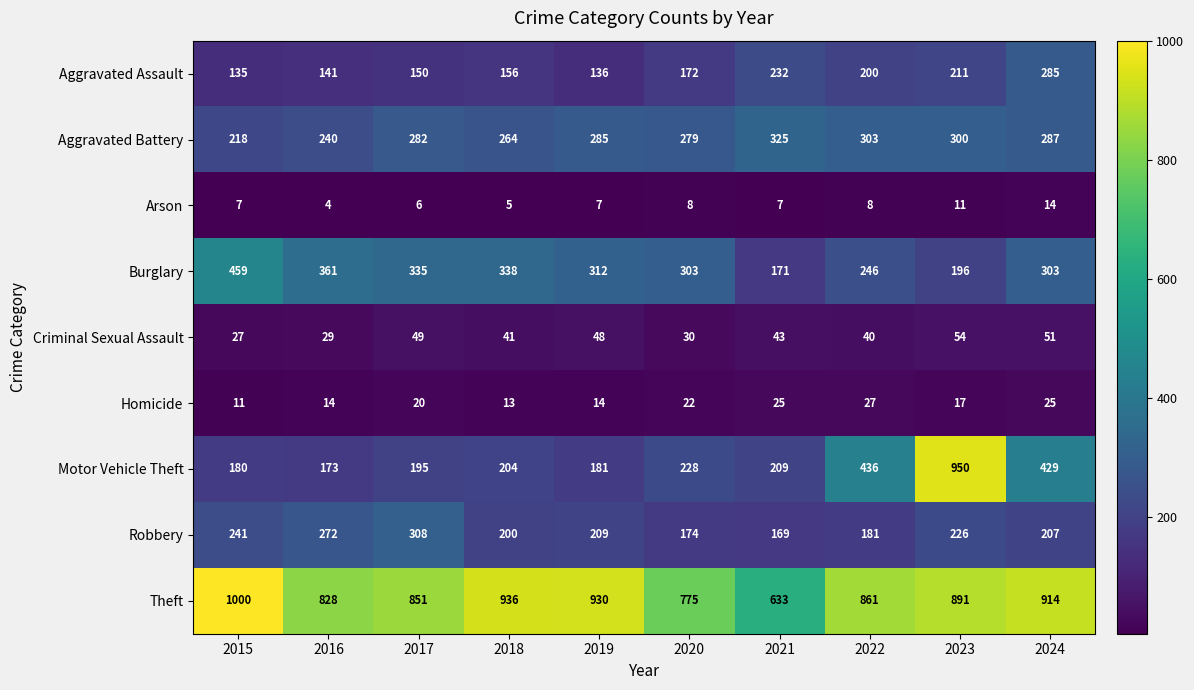

Rank the series by their maximum value, from lowest to highest.

Arson, Homicide, Criminal Sexual Assault, Aggravated Assault, Robbery, Aggravated Battery, Burglary, Motor Vehicle Theft, Theft